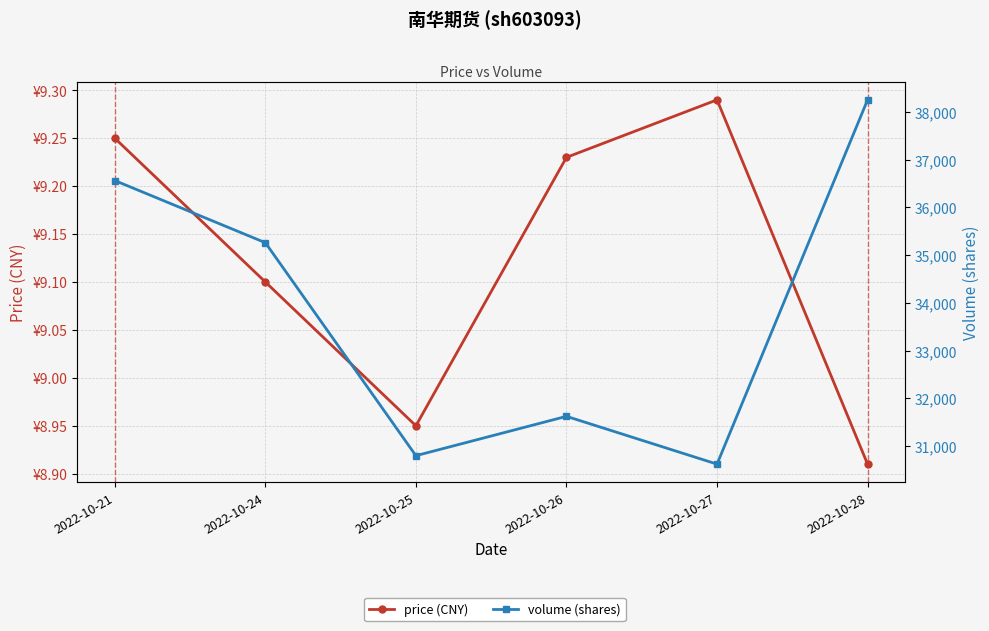

Count the number of categories in the chart.

6